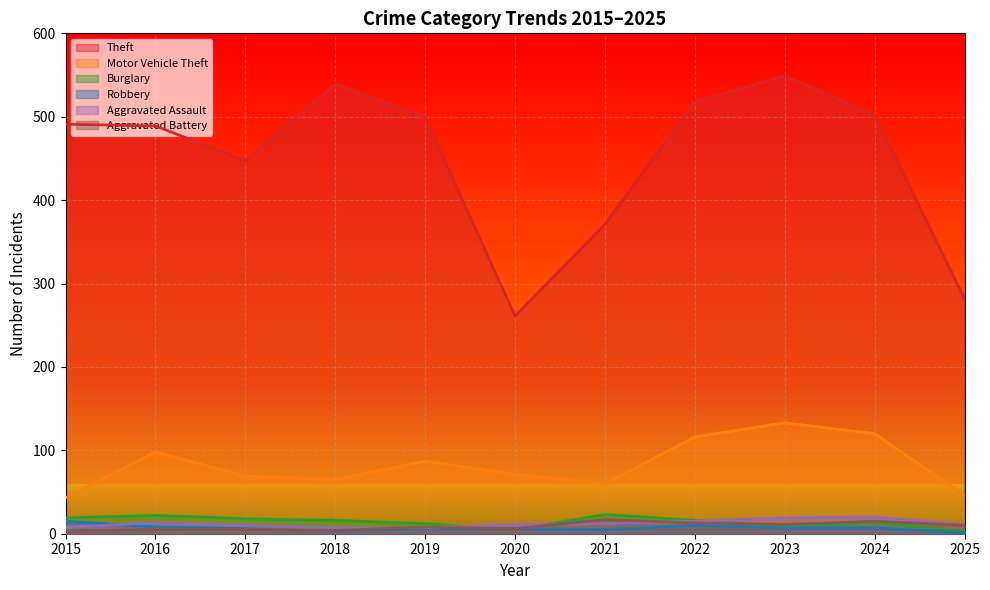

What is the sum of all Aggravated Battery values?

97